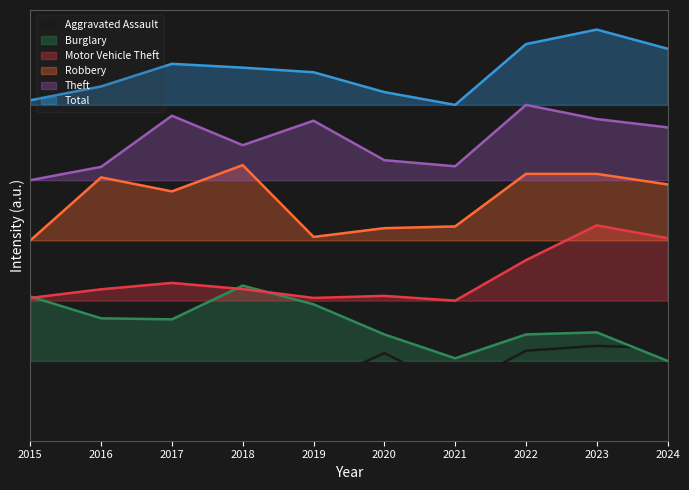

True or false: Robbery has more than 0 points higher than both neighbors.

True